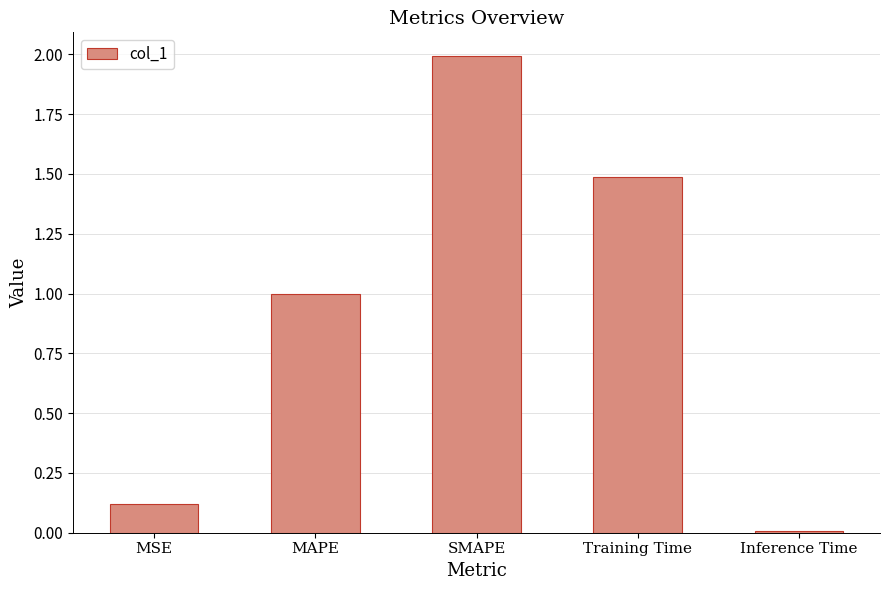

Count the number of data series in this chart.

1